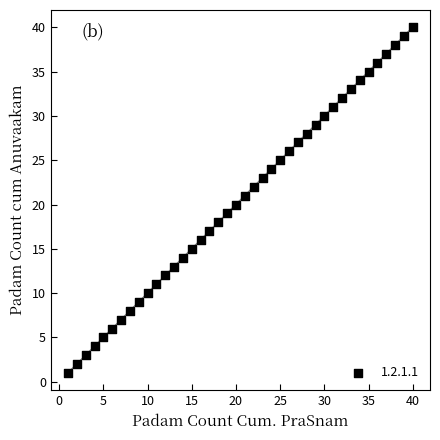

What is the range of Y values (max minus min)?

39